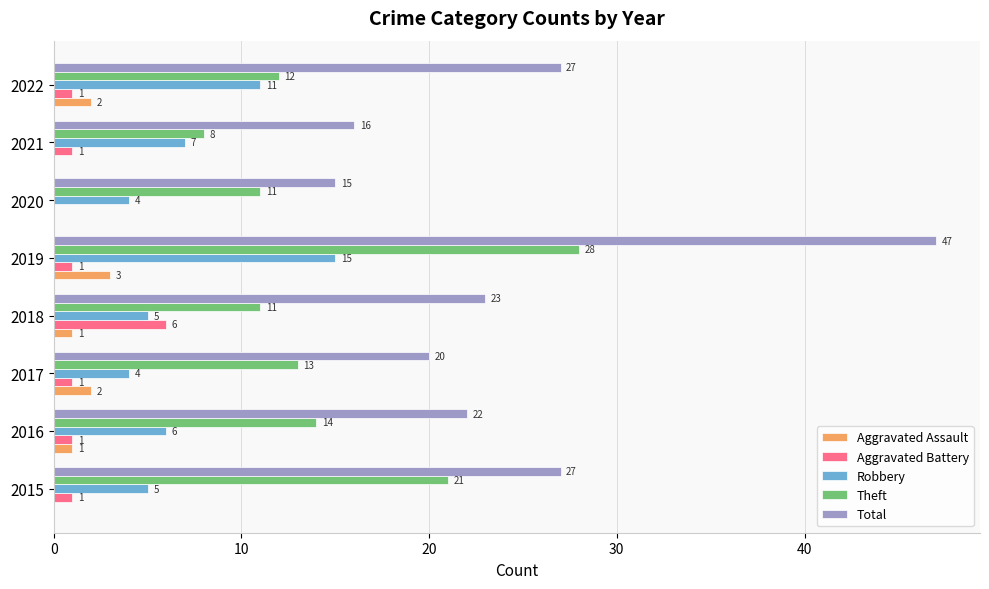

What is the total value across all series at 2017?

40